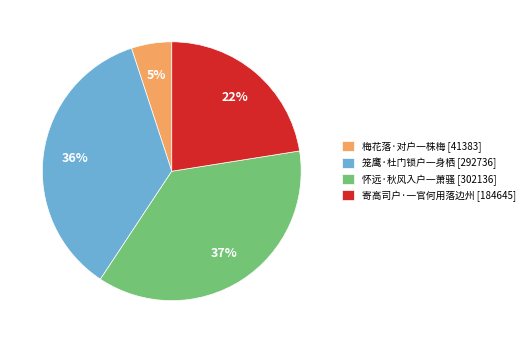

To the nearest percent, what portion does 怀远·秋风入户一萧骚 represent?

37%